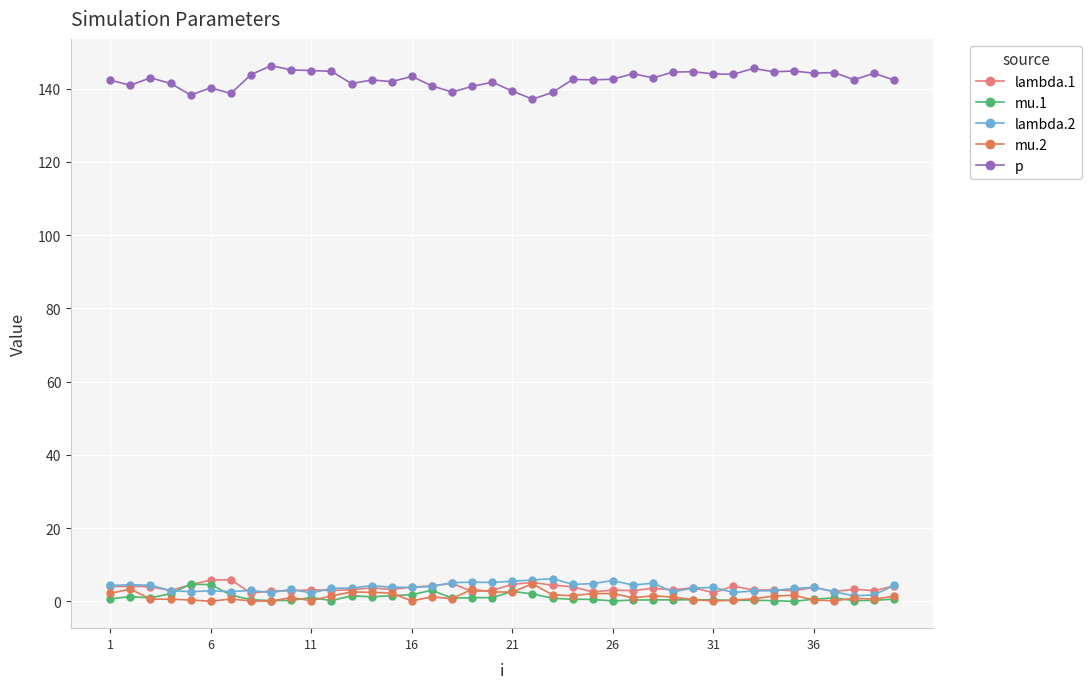

True or false: p and mu.2 intersect in this chart.

False